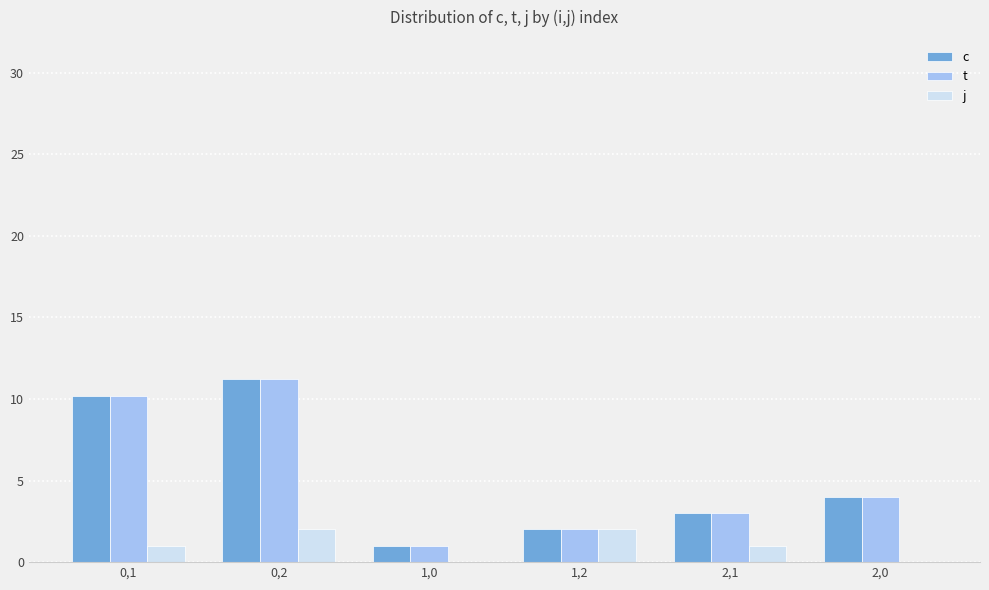

What is the highest value of the j series?

2.0